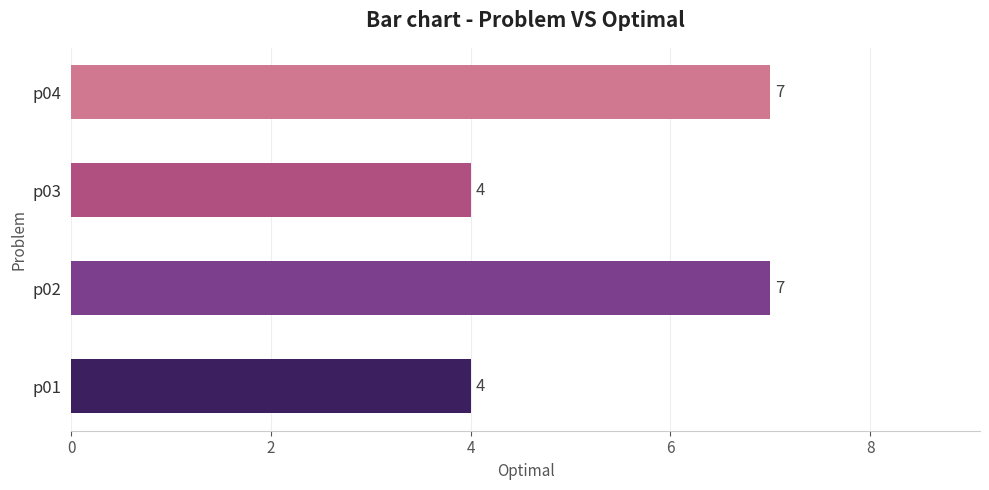

The value at p03 is 4. True or false?

True